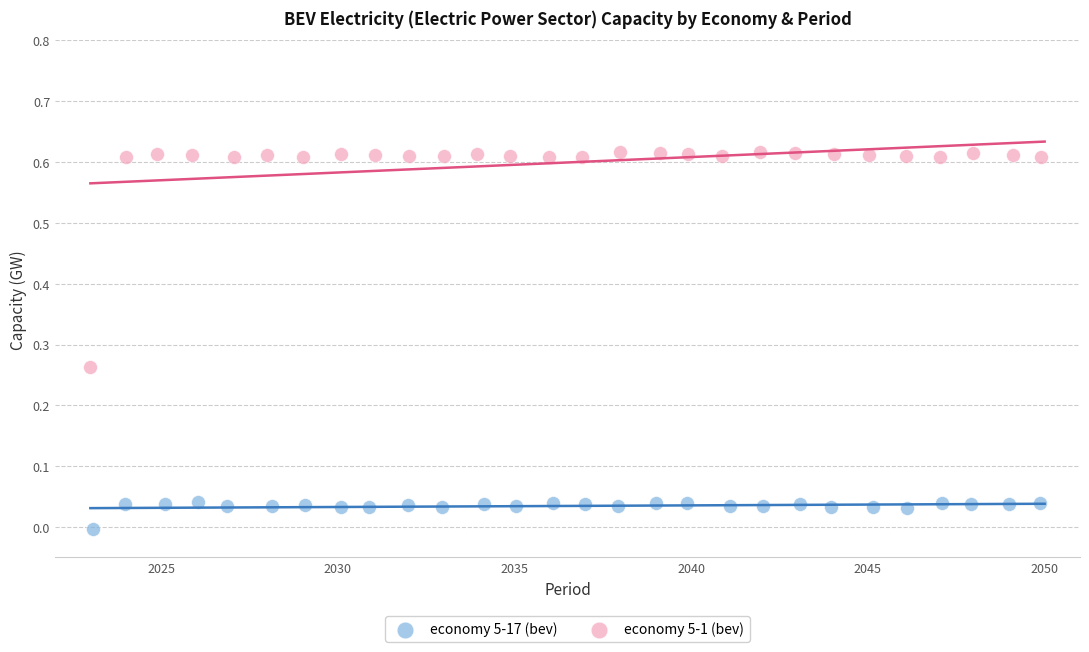

Which series contains the lowest Y value?

economy 5-17 (bev)